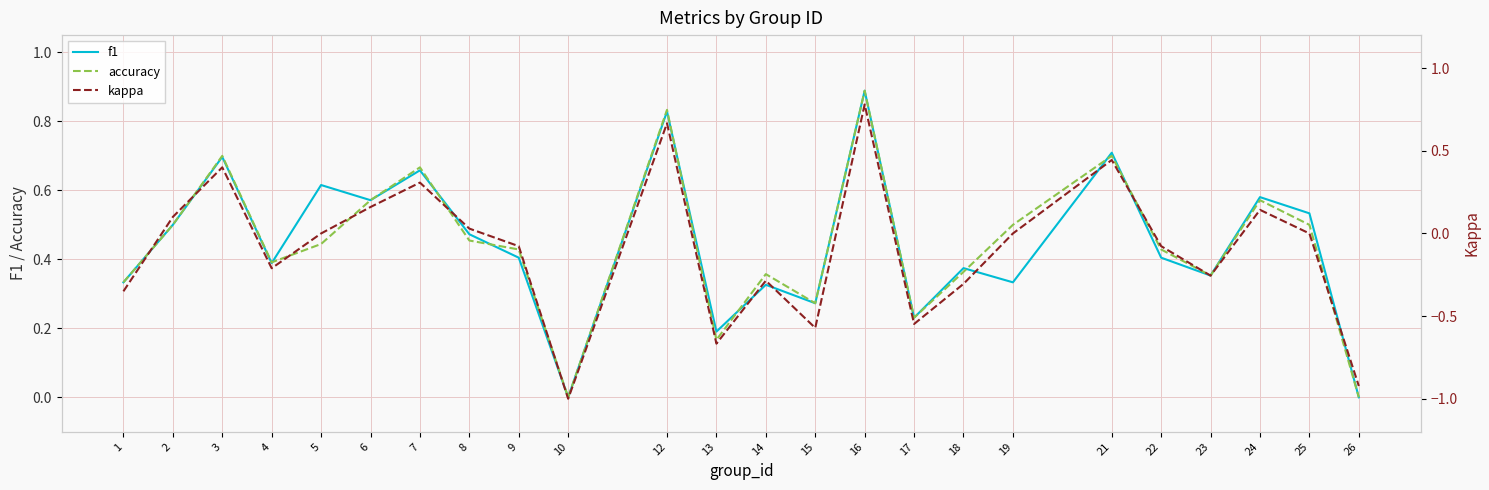

Is the value of accuracy at 4 greater than the value of kappa at 13?

Yes